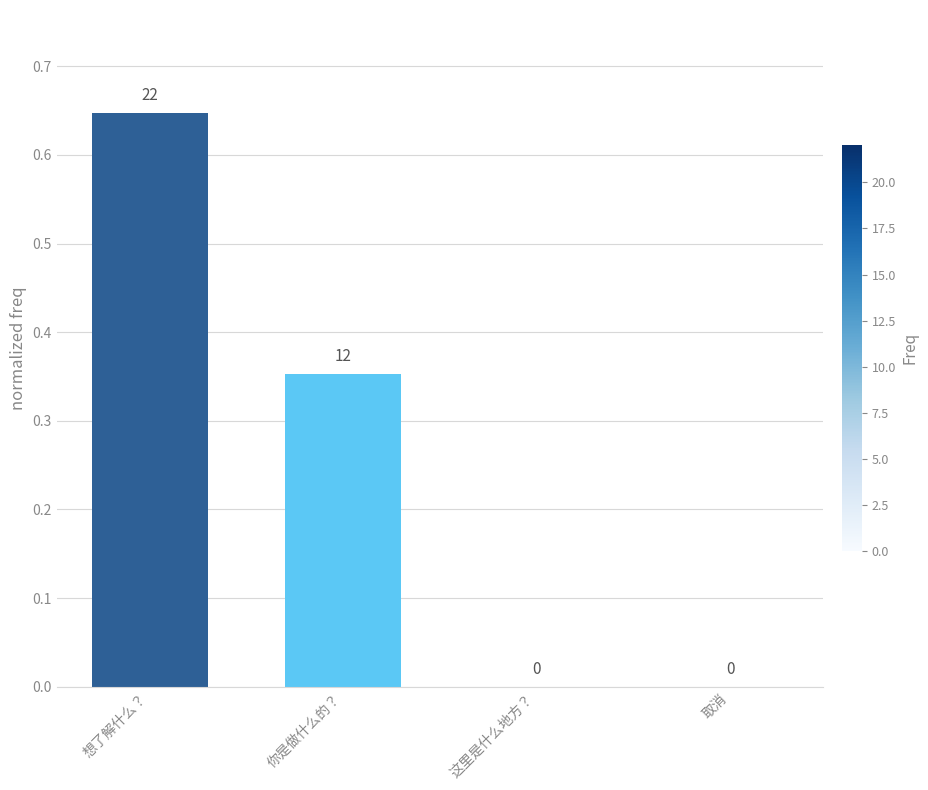

What is the sum of the values at 你是做什么的？ and 想了解什么？?

1.0